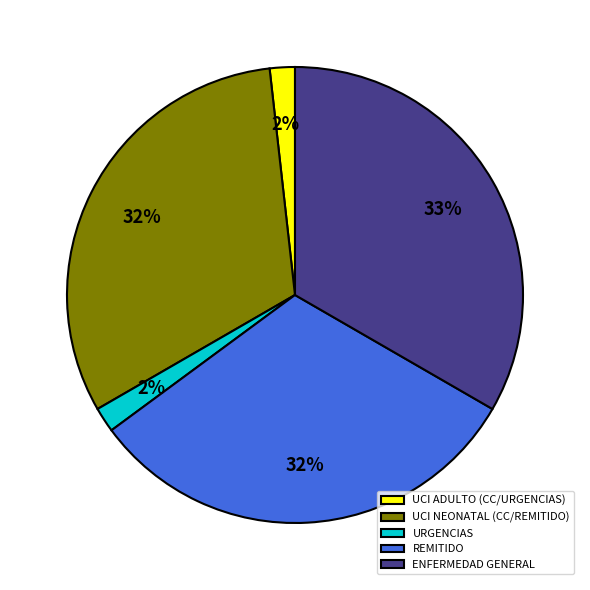

Which slice is the largest?

ENFERMEDAD GENERAL